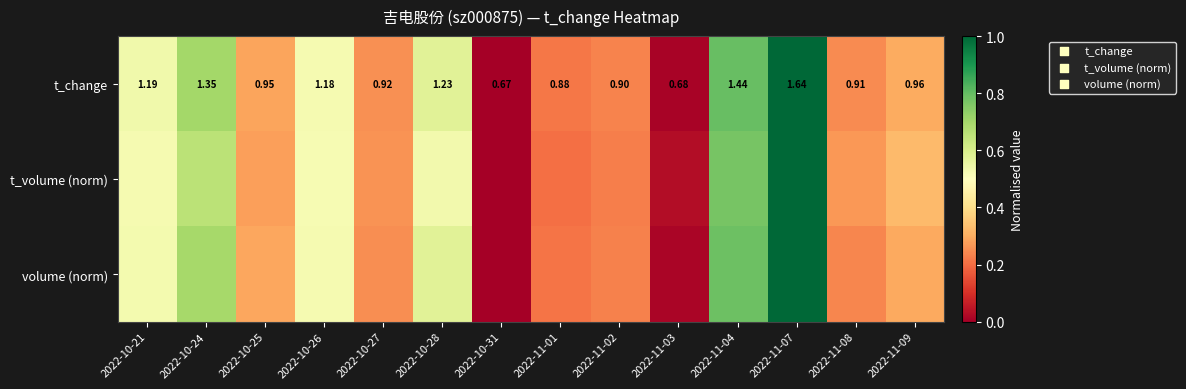

Rank the categories by t_change value from highest to lowest.

2022-11-07, 2022-11-04, 2022-10-24, 2022-10-28, 2022-10-21, 2022-10-26, 2022-11-09, 2022-10-25, 2022-10-27, 2022-11-08, 2022-11-02, 2022-11-01, 2022-11-03, 2022-10-31